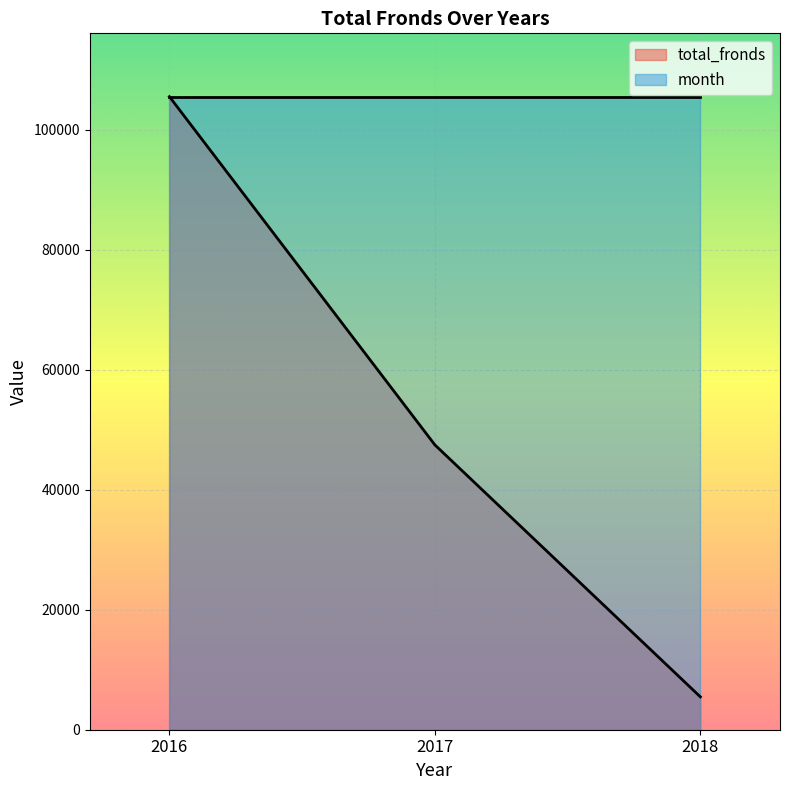

Reading right to left, list all the values displayed in this chart.

5477	47466	105504